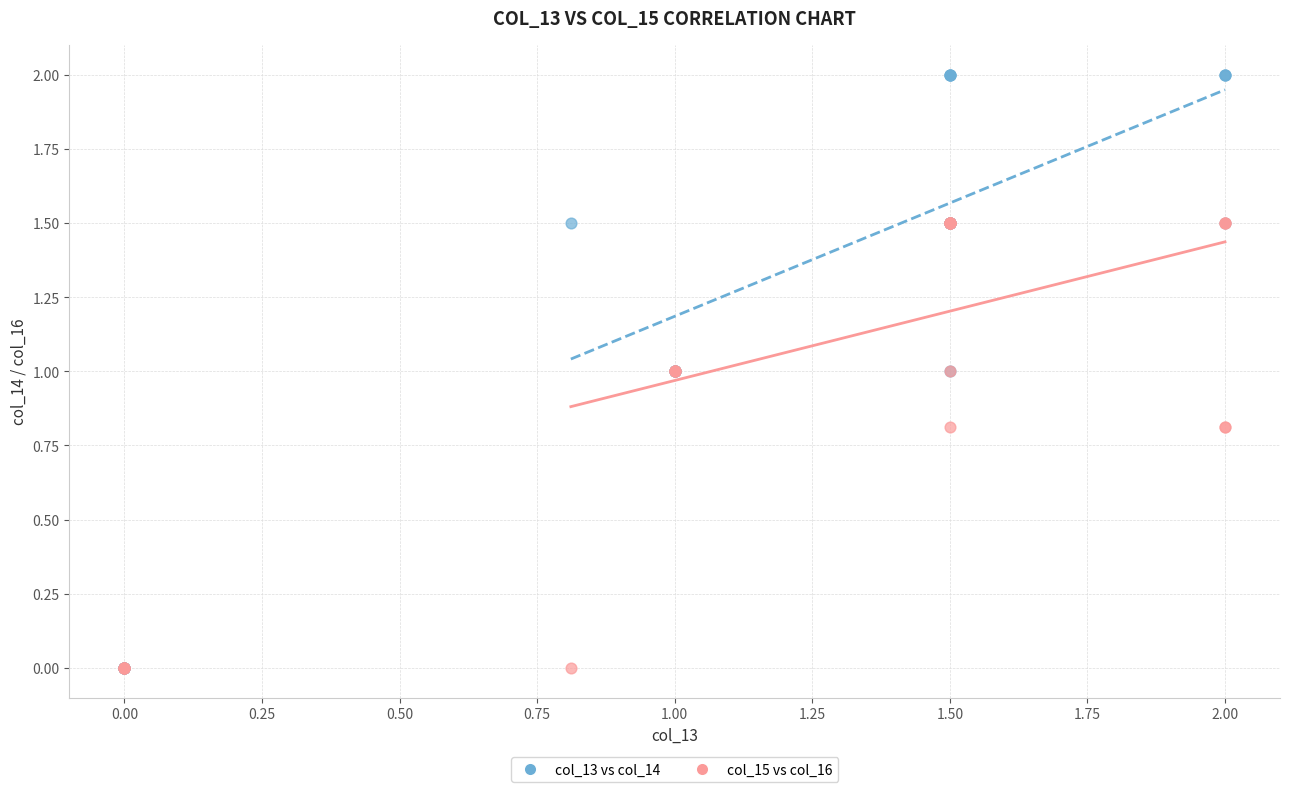

Which series reaches the maximum Y coordinate?

col_13 vs col_14